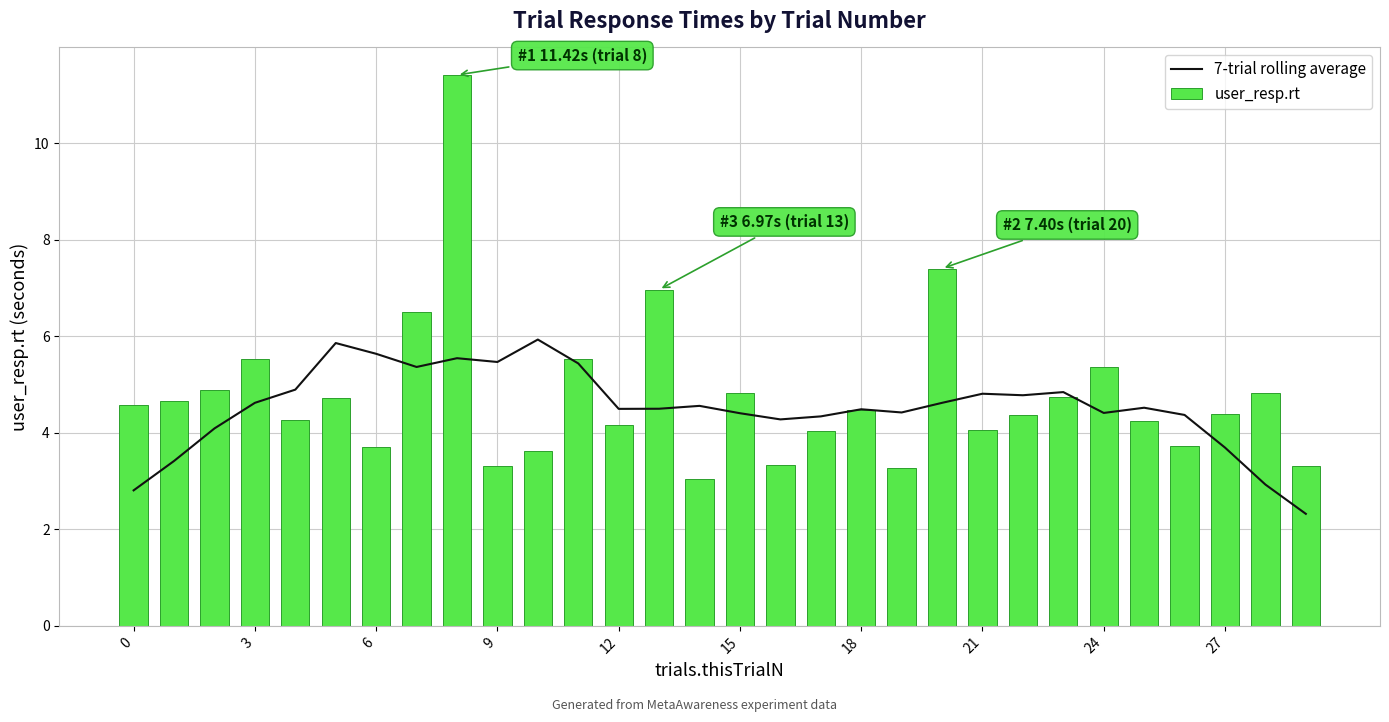

What is the maximum value for 7-trial rolling average?

5.9